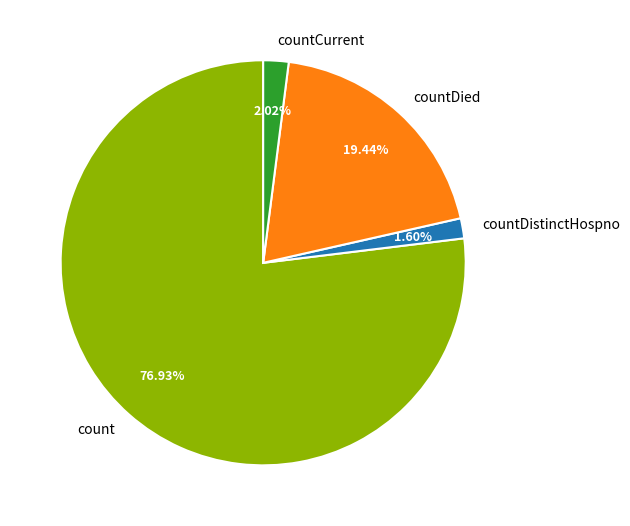

Is it true that countCurrent is 2% of the pie?

True